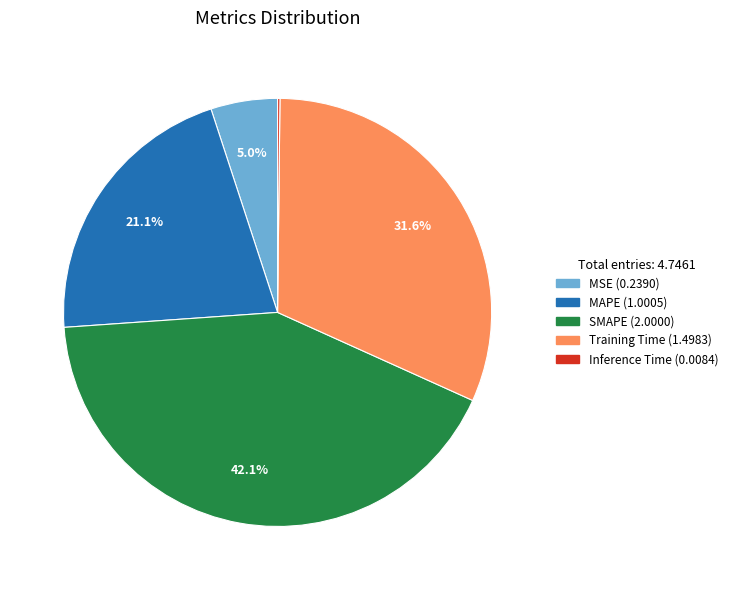

Which slice is the largest?

SMAPE